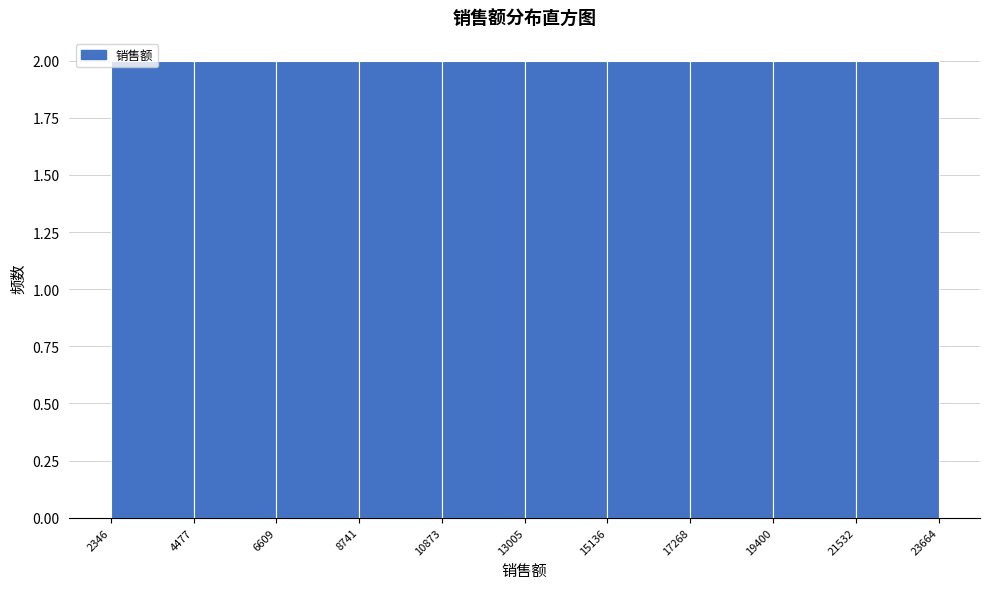

What is the height of the bar covering 8741 to 10873 on the x-axis? The values are not printed on the chart, so give them approximately, as read against the axis.

2